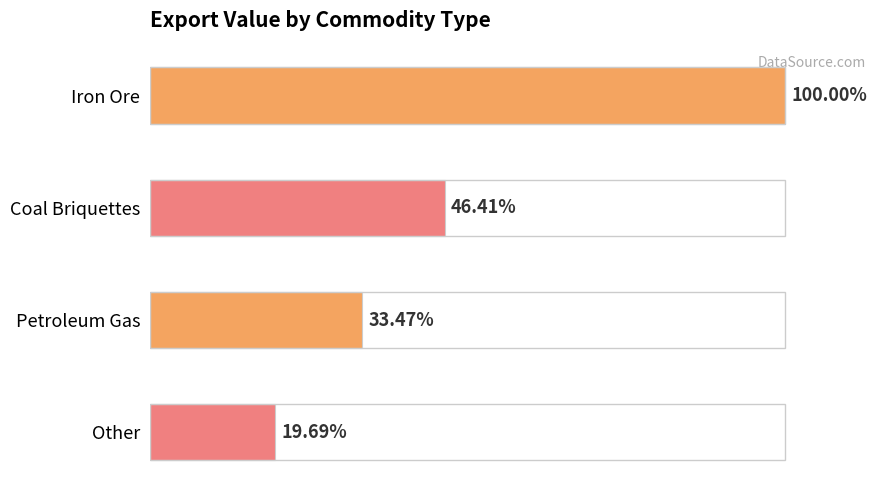

Does the chart contain stacked bars?

No